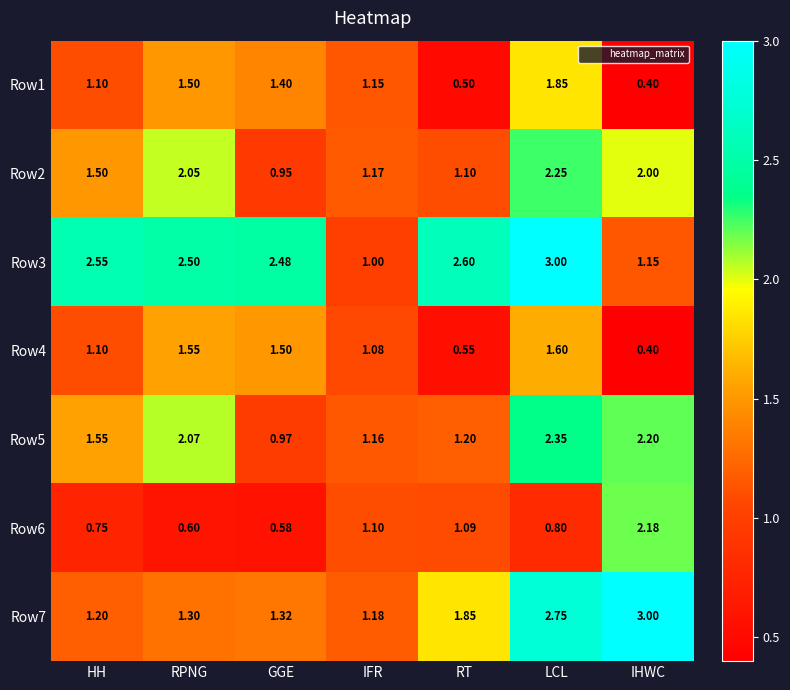

At which label does Row2 first exceed 1?

HH